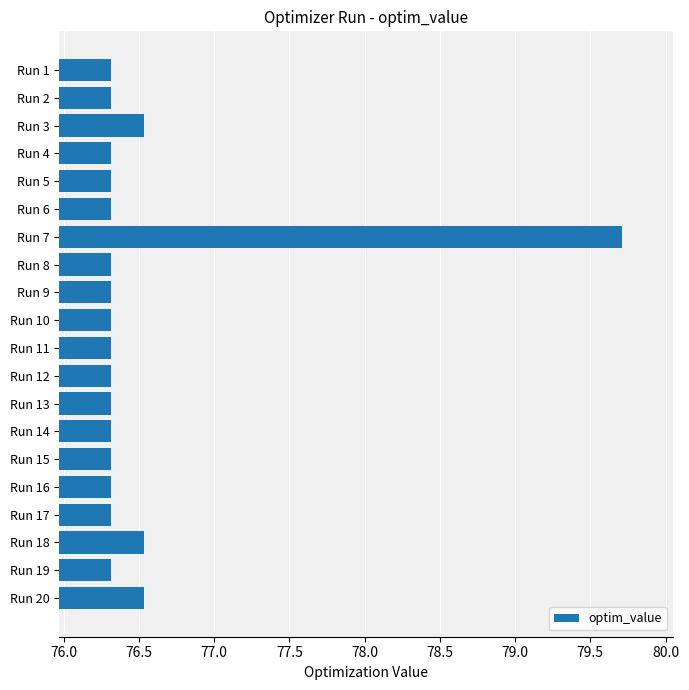

What is the value of the 16th bar from the top?

76.3